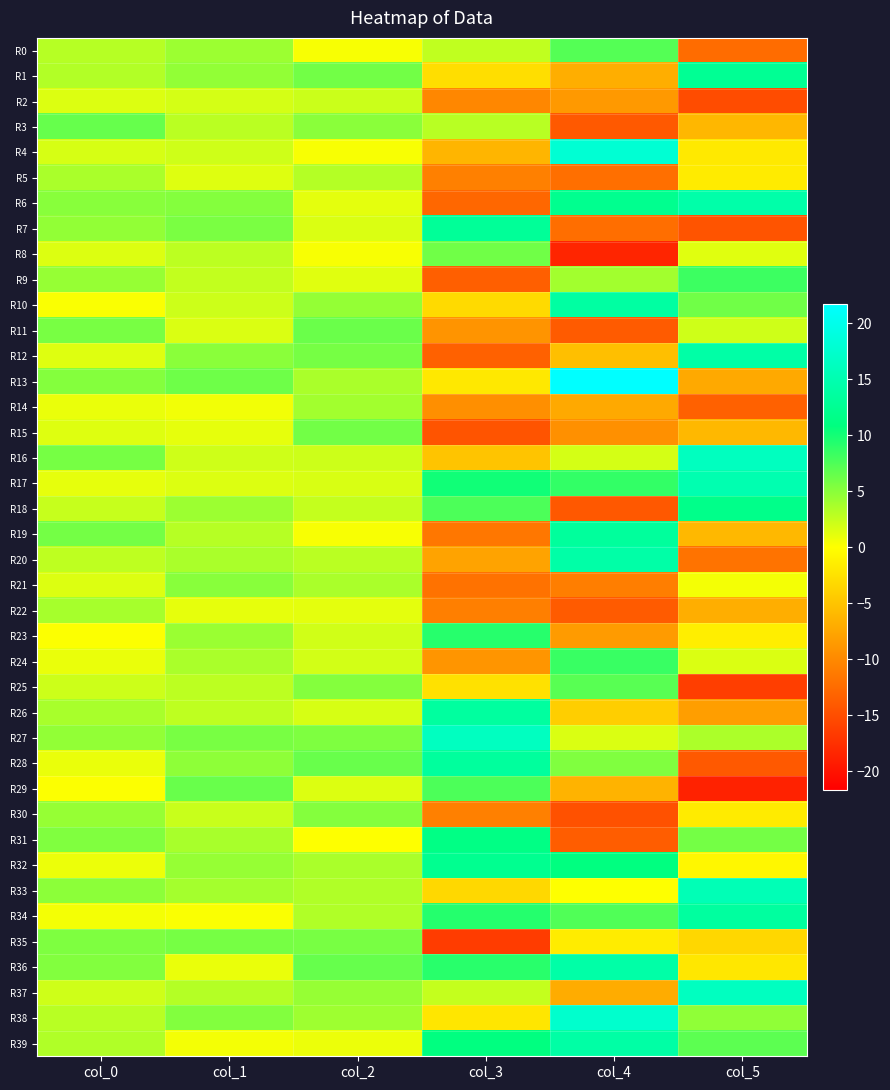

Rank the series at col_2 from lowest to highest value.

R31, R8, R19, R0, R4, R39, R22, R6, R9, R29, R7, R17, R26, R24, R23, R16, R2, R18, R20, R5, R34, R33, R21, R32, R13, R14, R38, R37, R10, R3, R25, R30, R27, R35, R12, R15, R1, R11, R28, R36